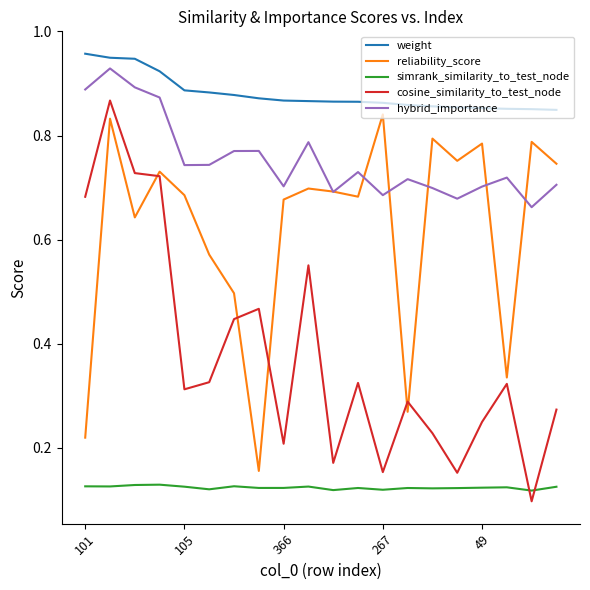

True or false: weight and hybrid_importance intersect in this chart.

False